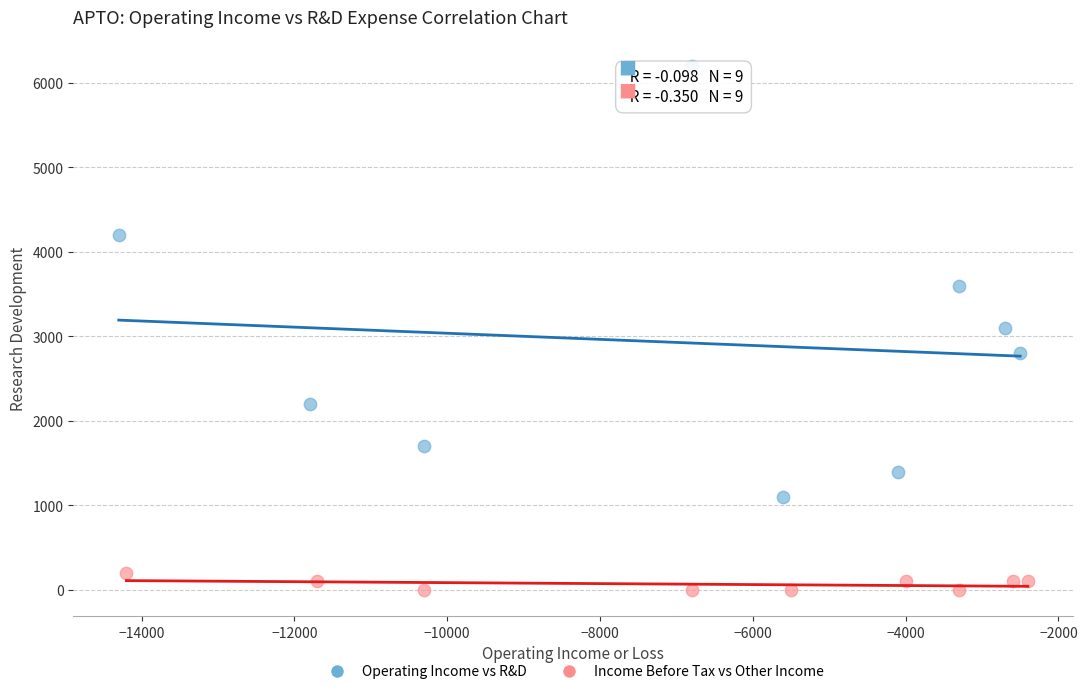

Which series has the widest spread of Y values?

Operating Income vs R&D